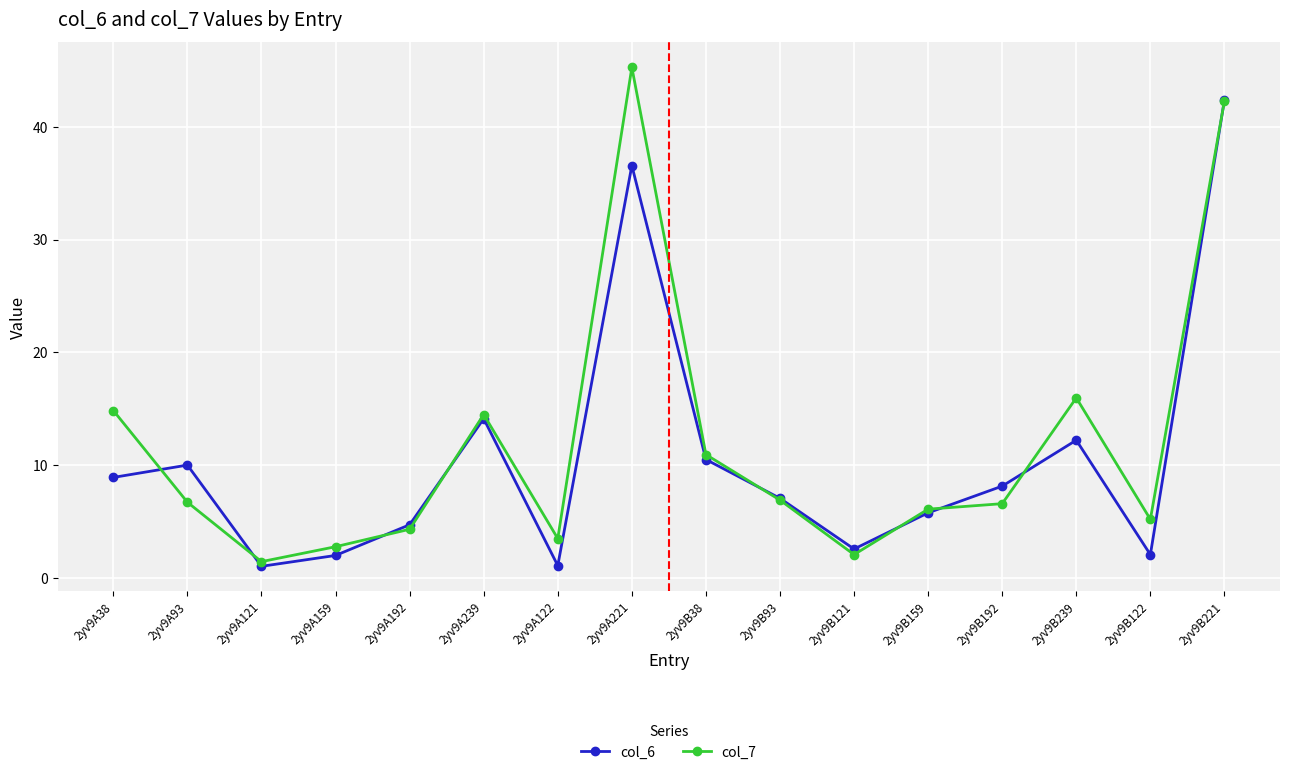

Rank the series by their maximum value, from lowest to highest.

col_6, col_7